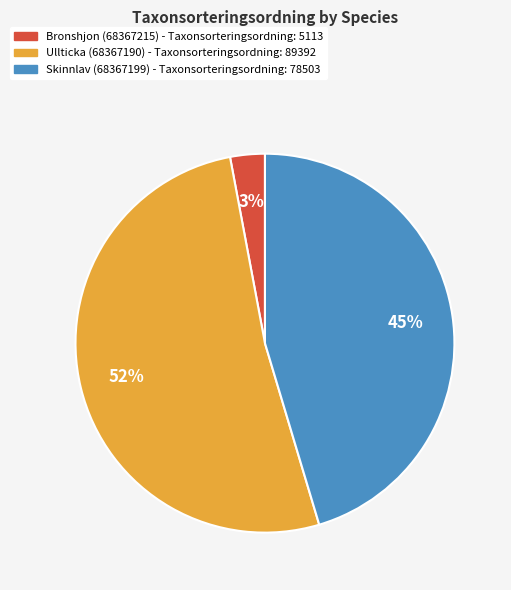

True or false: Ullticka (68367190) accounts for 46% of the total.

False